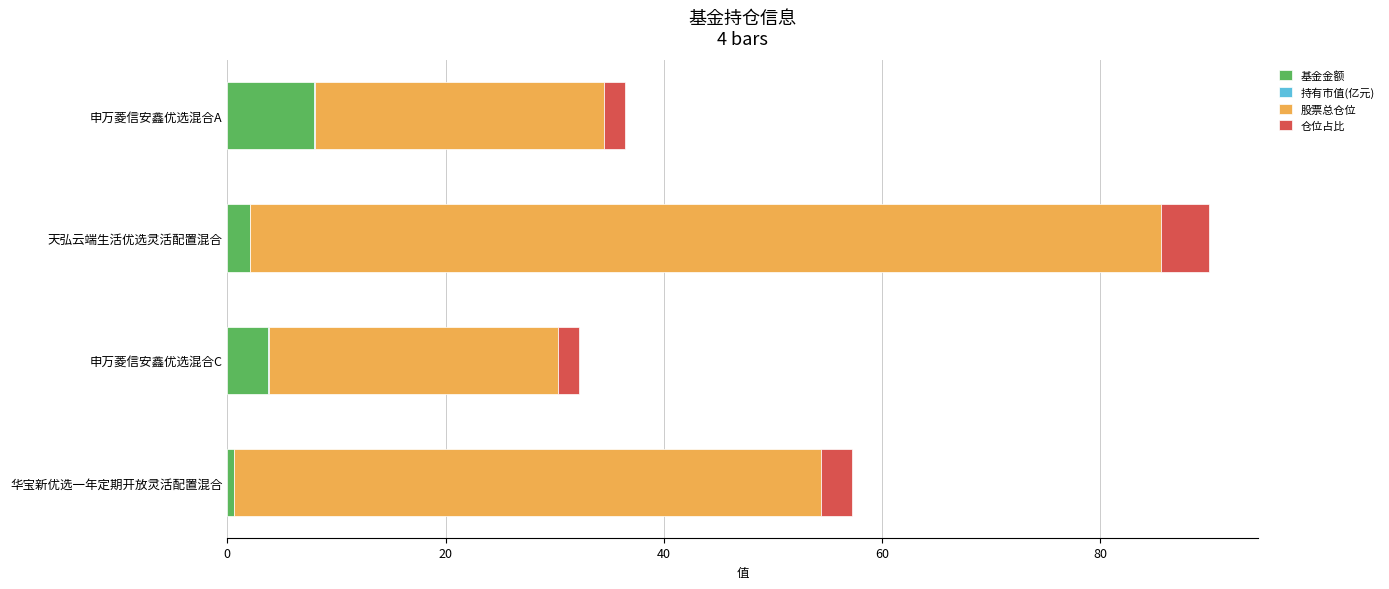

The 基金金额 series shows 3.8 at 申万菱信安鑫优选混合C. True or false?

True